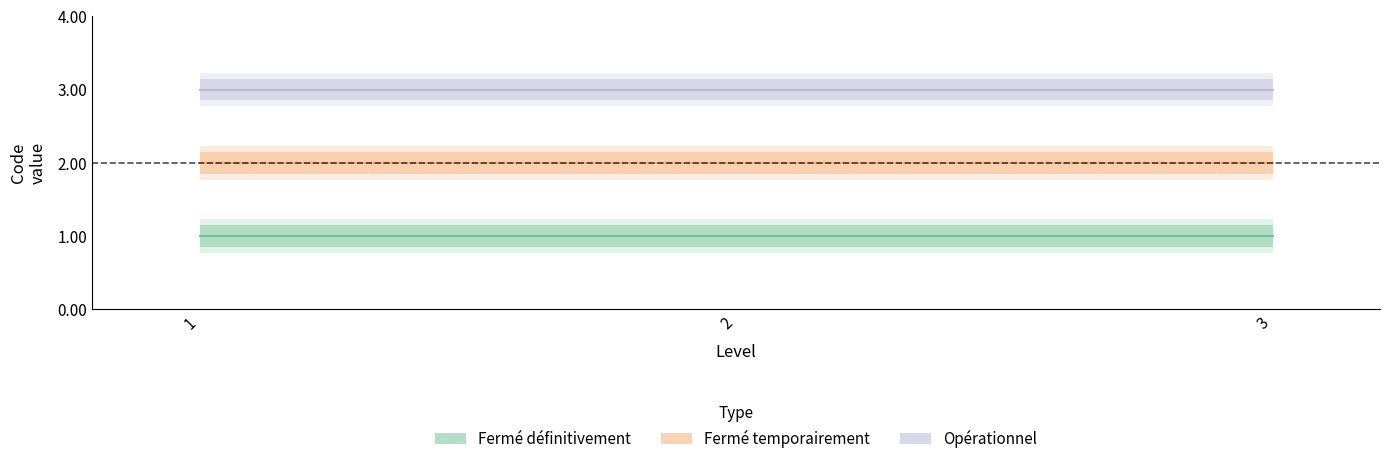

The value of Fermé temporairement at 2 is 2. True or false?

True